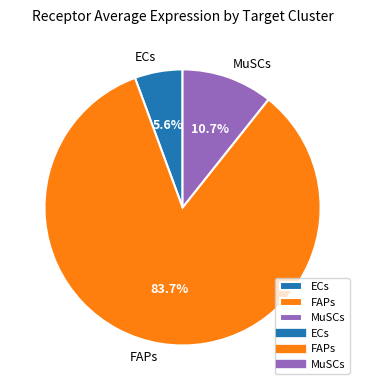

Does ECs account for over 50% of the chart?

No